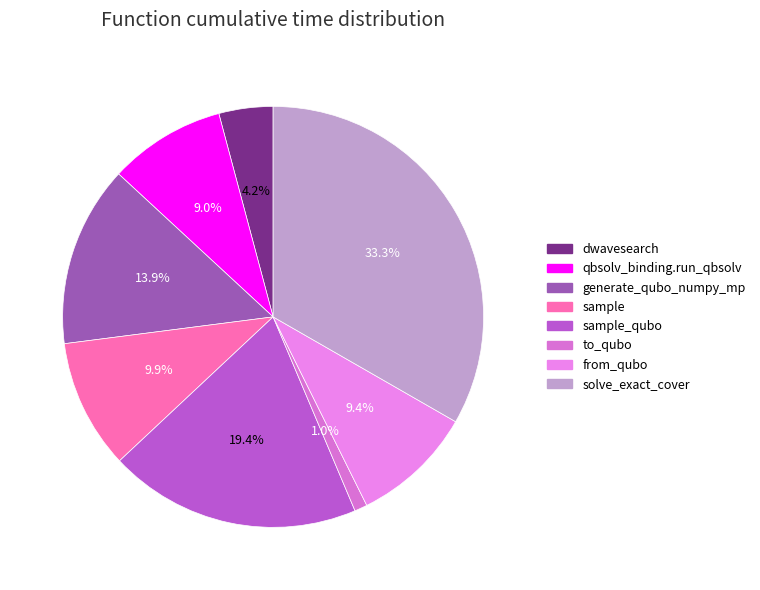

How many slices are in this pie chart?

8